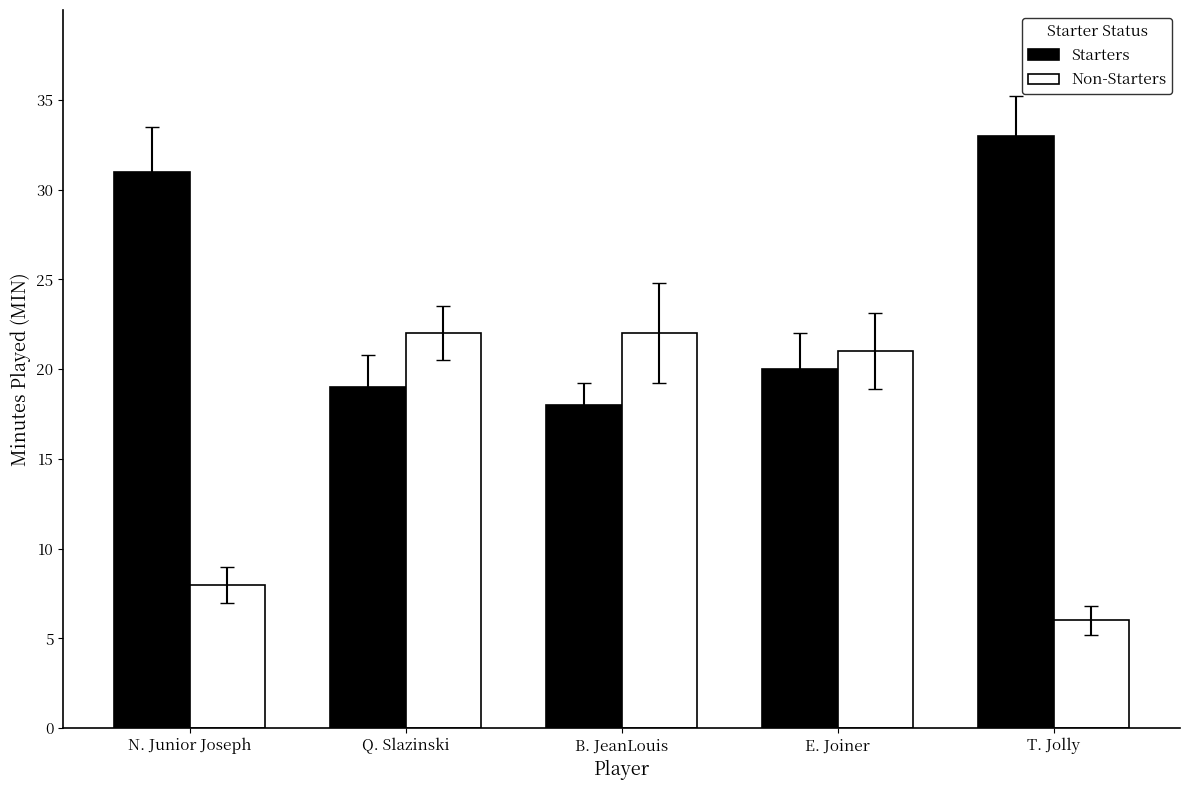

What position from the right is T. Jolly?

1